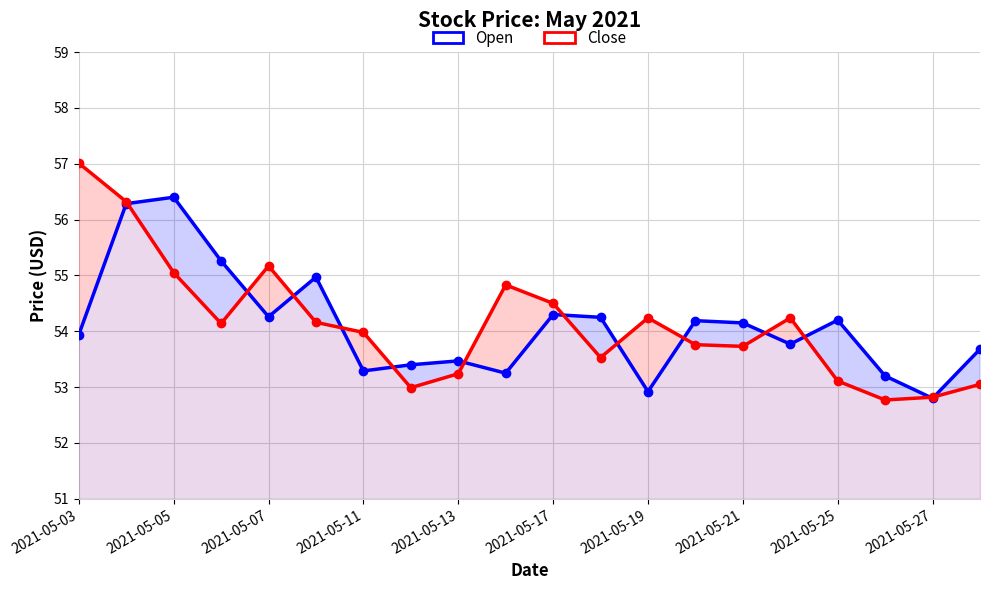

Where is Open nearest to the value 54?

2021-05-03